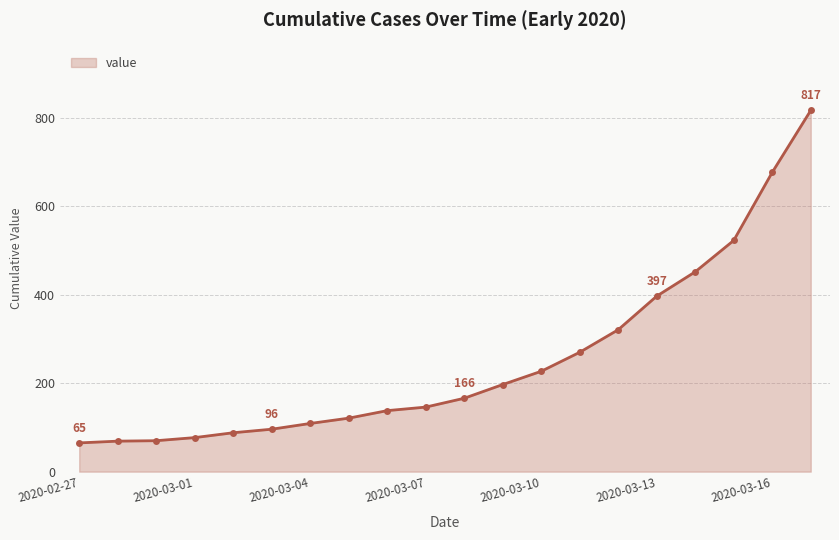

What is the average value?

251